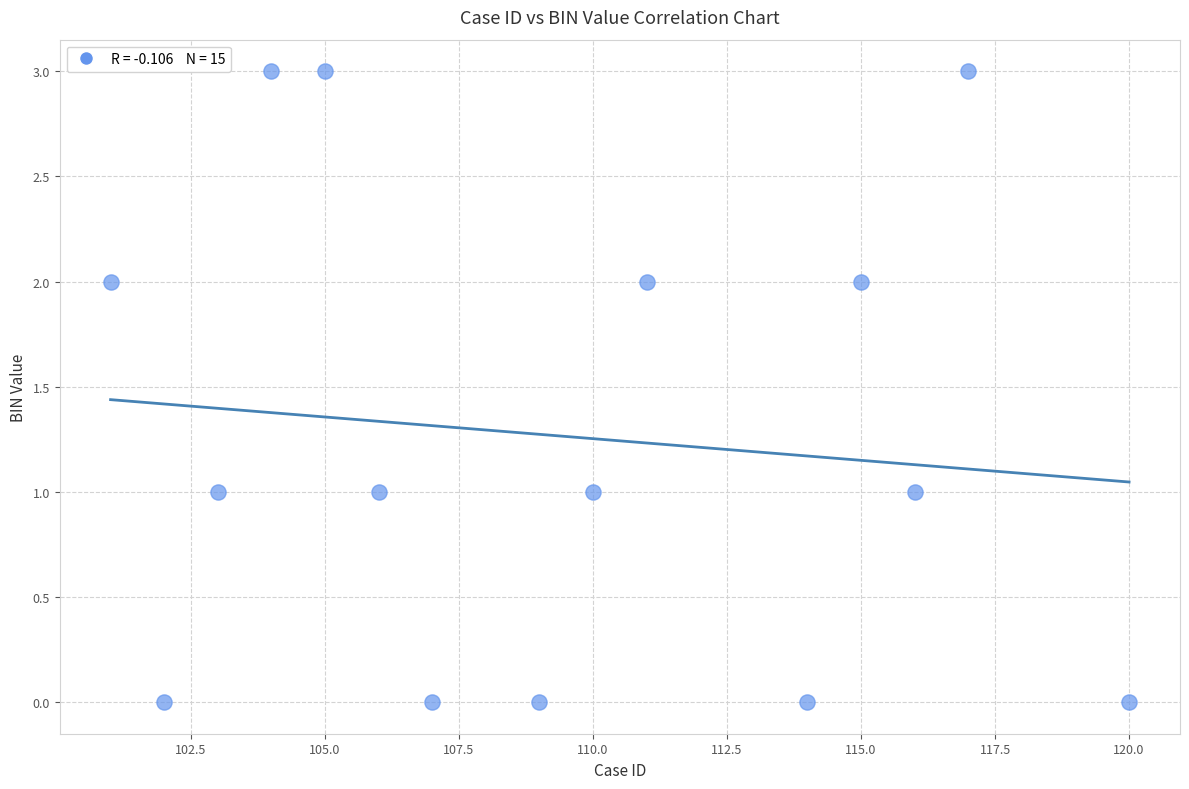

What is the range of Y values (max minus min)?

3